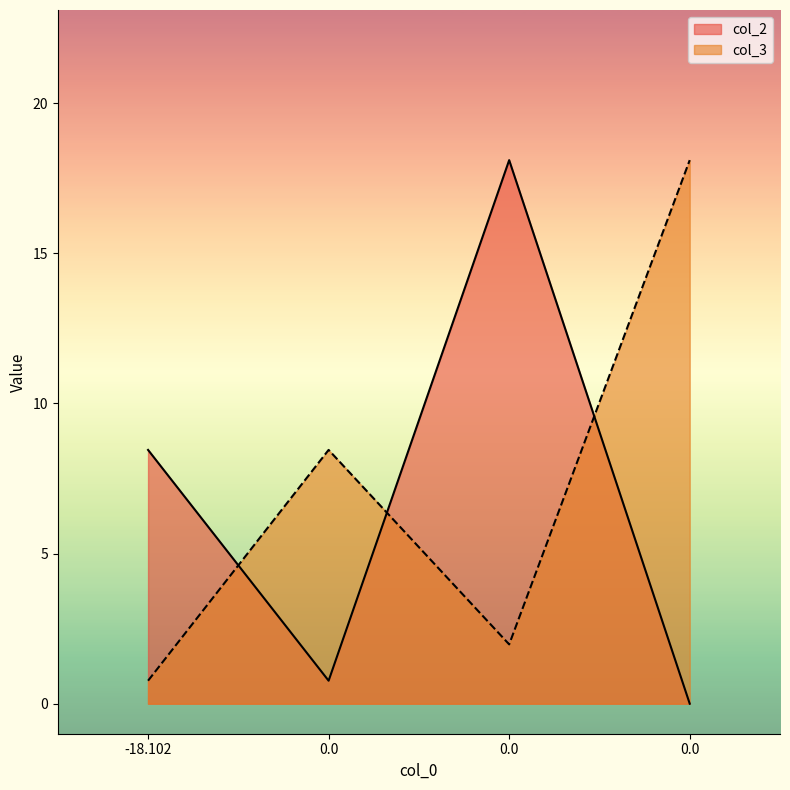

List the labels in order of col_3 value, smallest first.

-18.102, 0.0, 0.0, 0.0